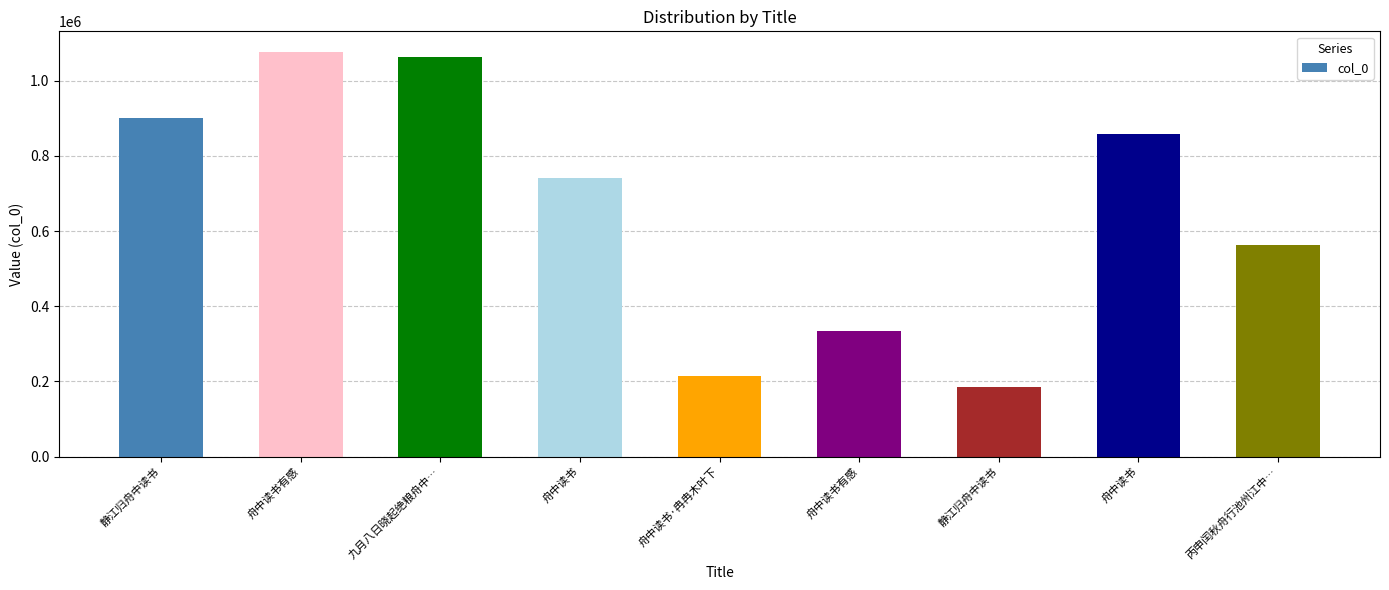

What is the change in value from 舟中读书有感 to 舟中读书有感?

-743913